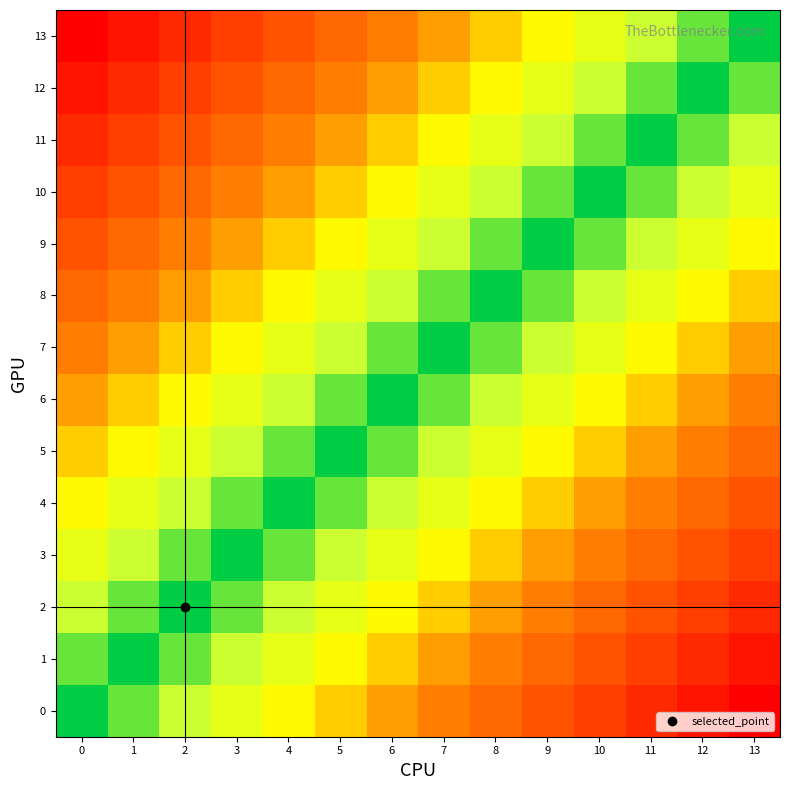

What is the maximum value shown in the chart?

1.0